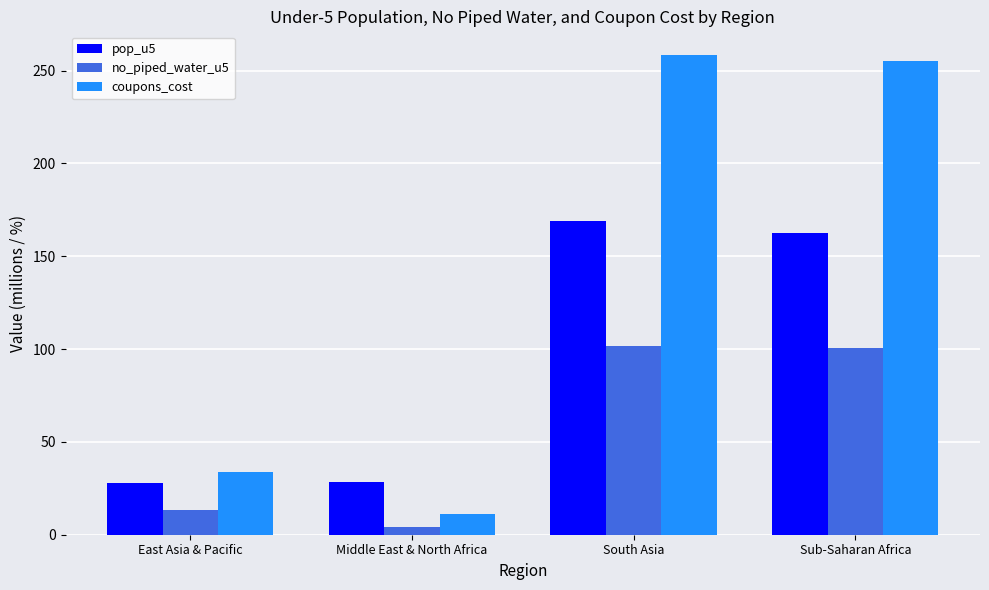

How many data points in coupons_cost are above 255?

2